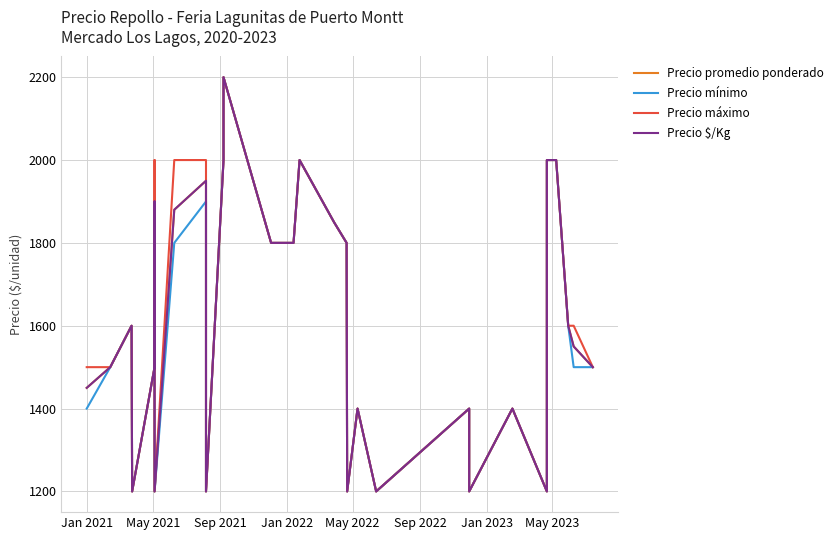

What is the sum of all Precio máximo values?

48650